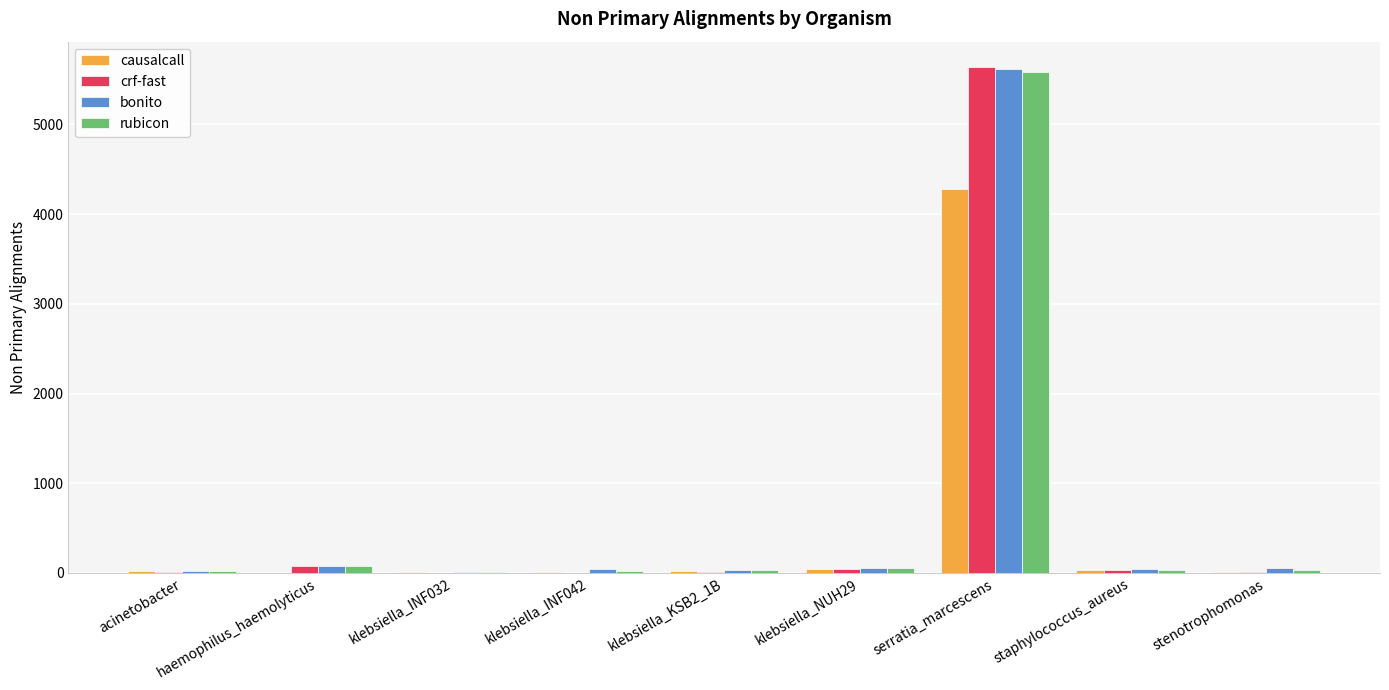

What is the highest value of the causalcall series?

4285